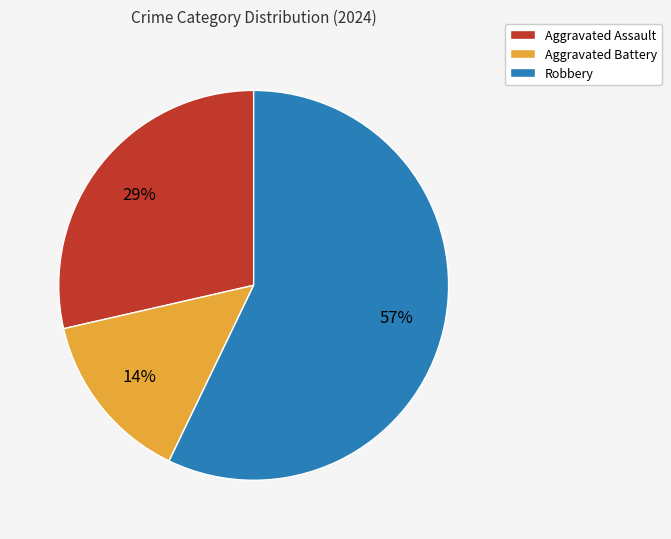

To the nearest percent, what portion does Aggravated Battery represent?

14%